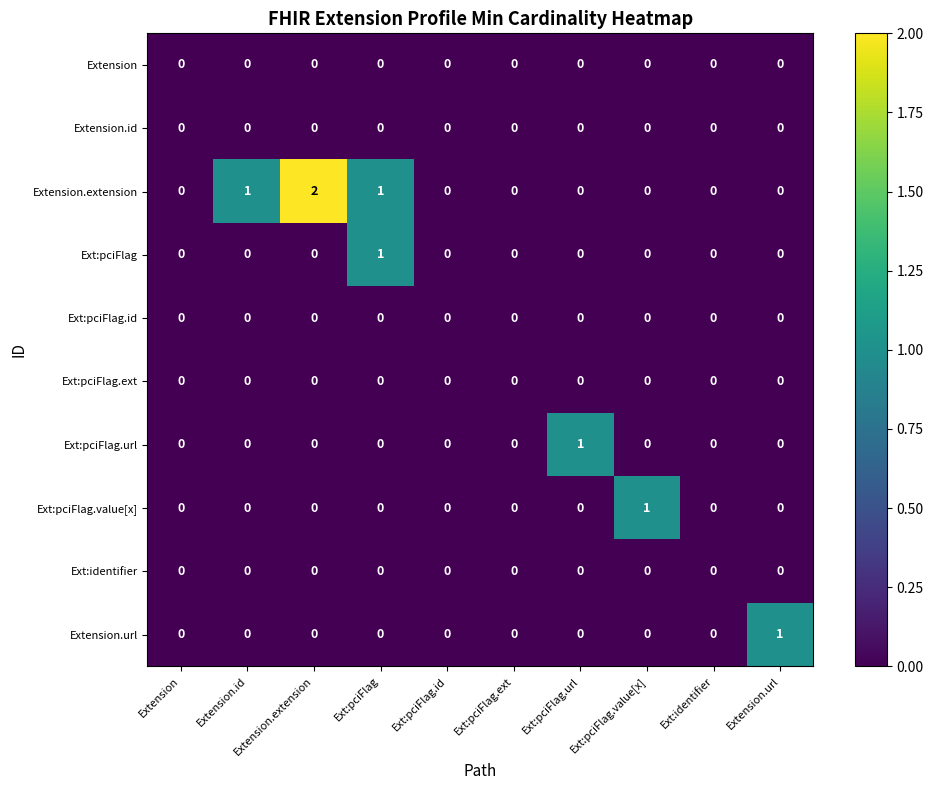

Is it true that Ext:pciFlag.url equals 0 at Ext:pciFlag.ext?

True